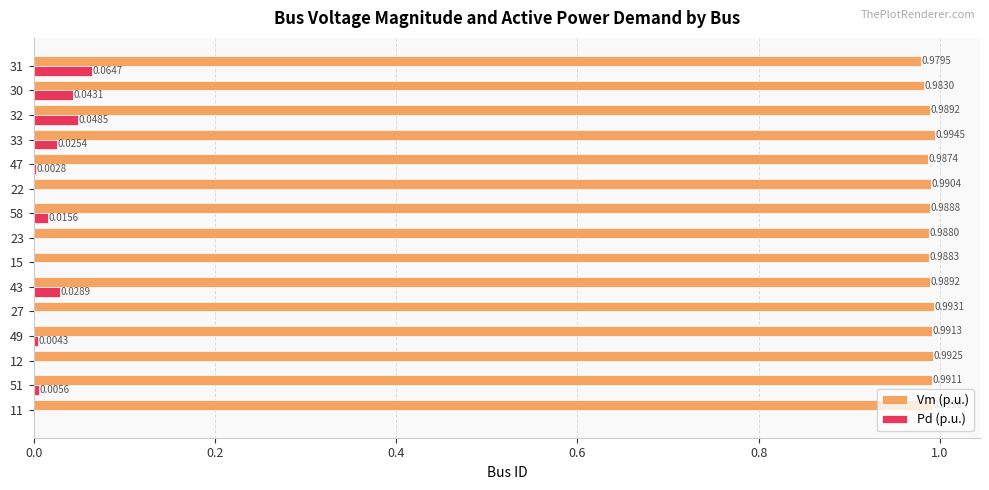

Is it true that Pd (p.u.) equals 0.0 at 12?

True